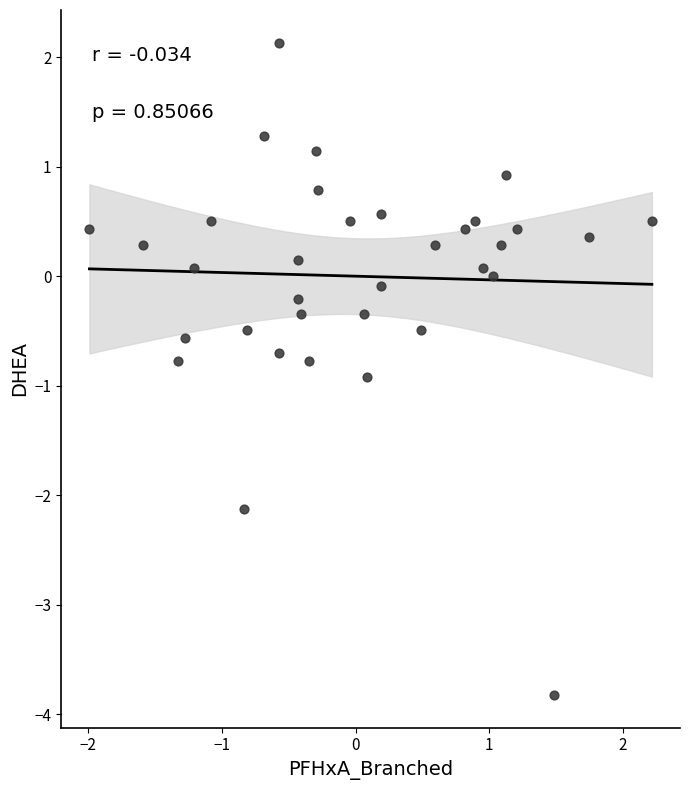

What is the range of Y values (max minus min)?

6.0